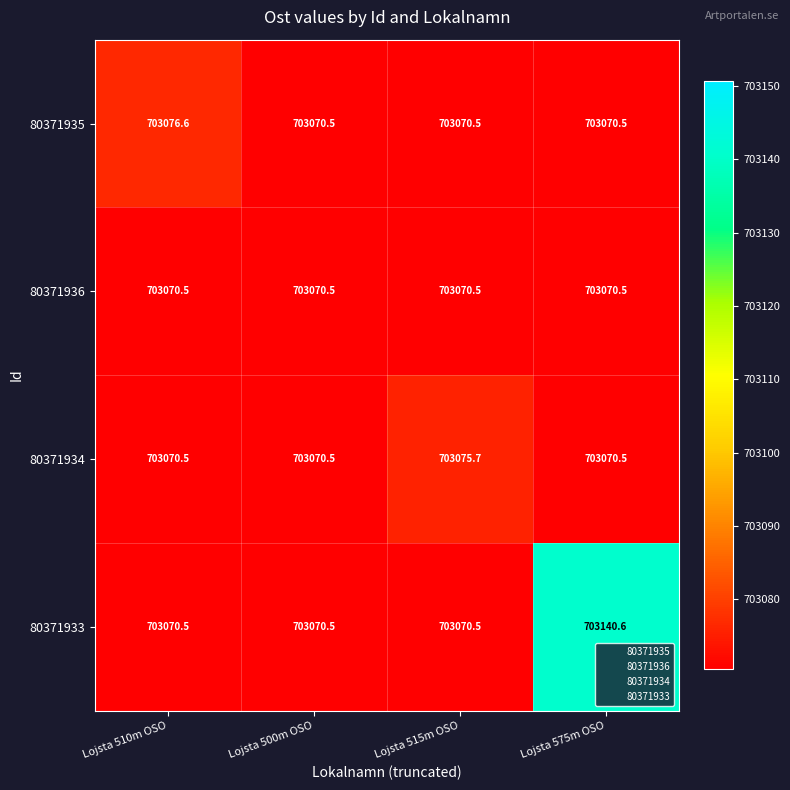

What is the maximum value shown in the chart?

703140.6